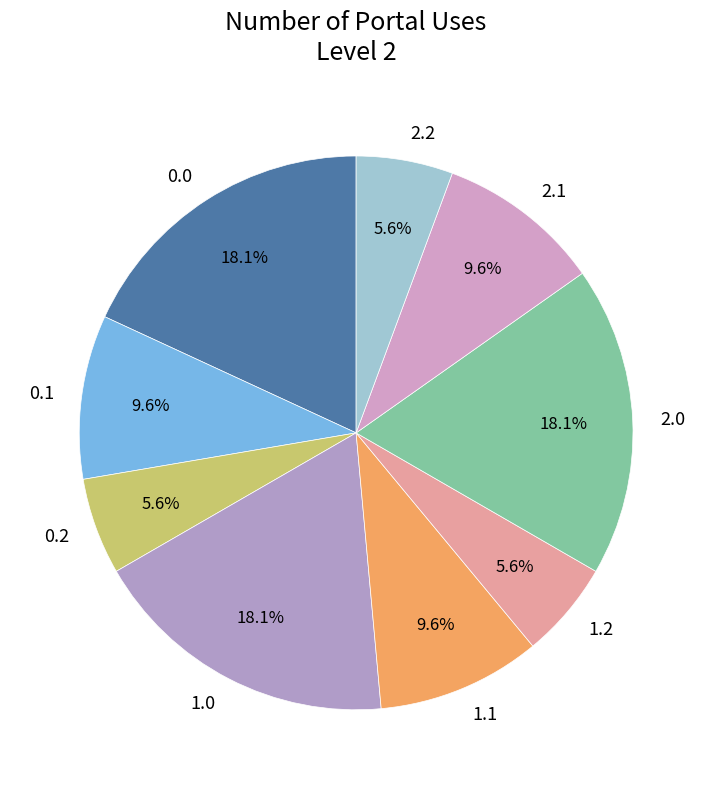

What percentage is the 2.0 slice, to the nearest percent?

18%